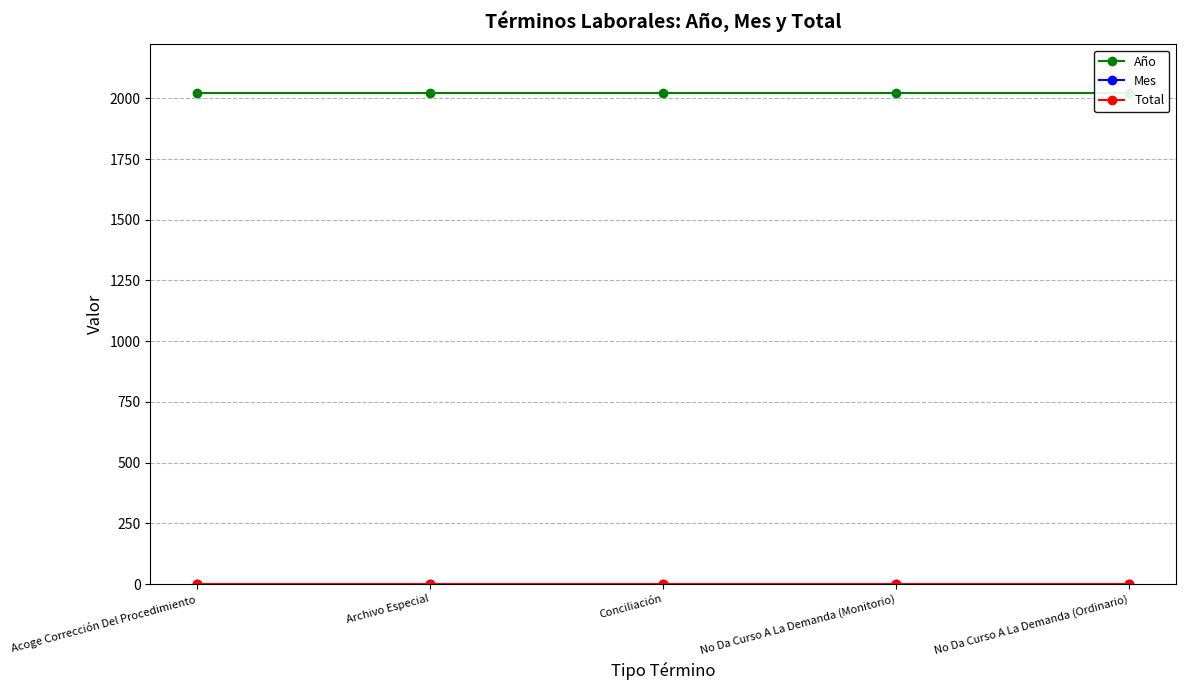

At which category does the chart reach its minimum across all series?

Acoge Corrección Del Procedimiento